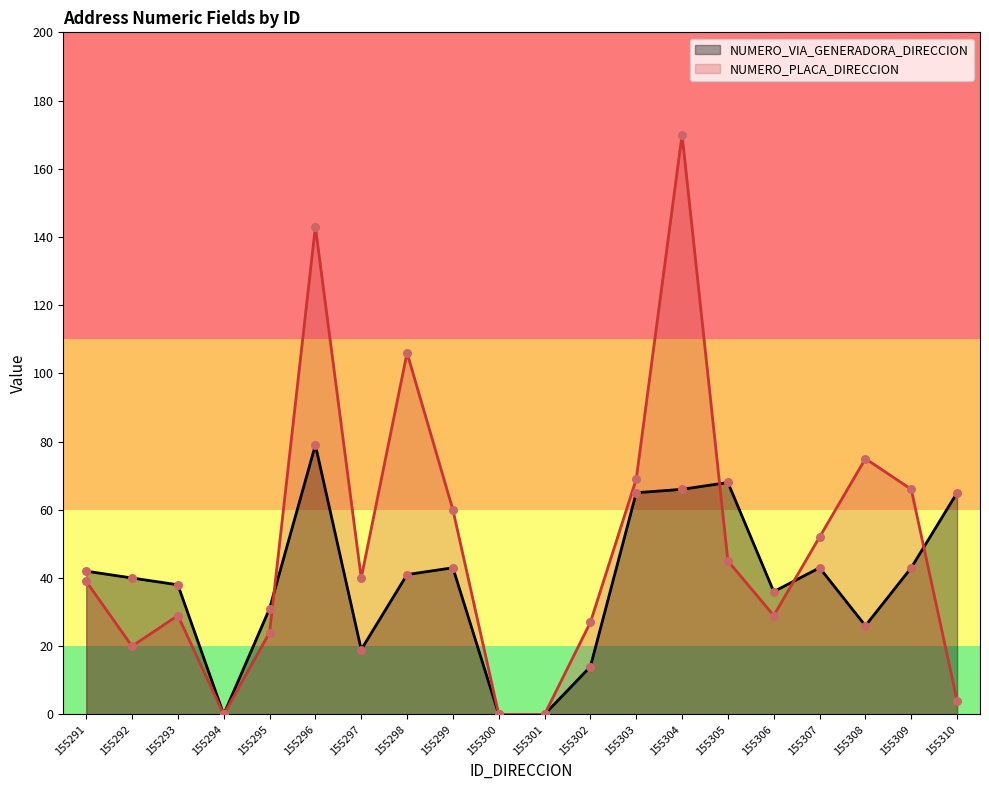

Which series has the widest spread of Y values?

NUMERO_PLACA_DIRECCION